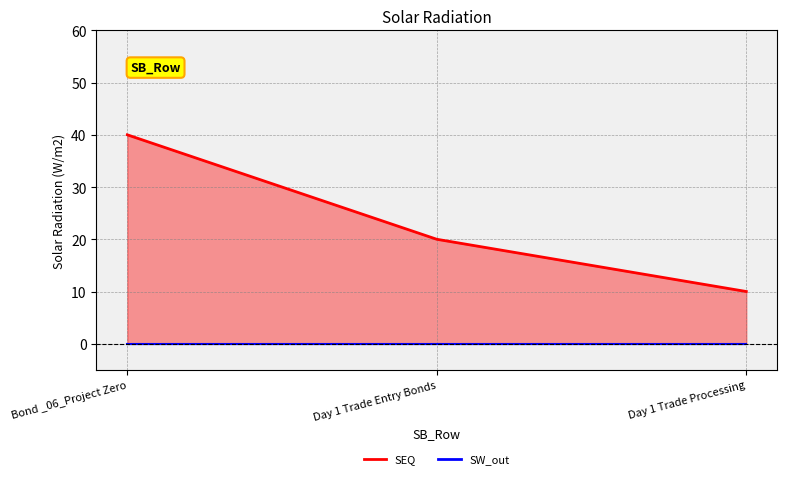

Which series has the widest spread of values?

SEQ